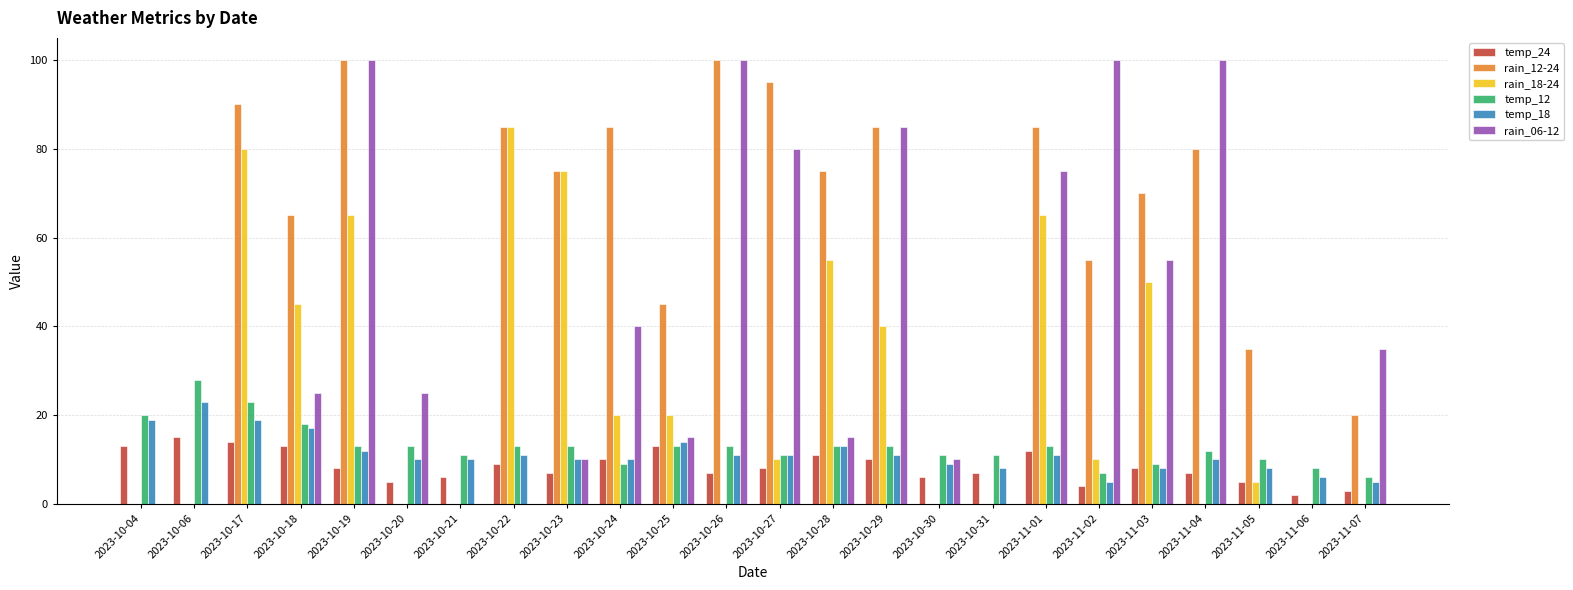

At which category is the sum across all series the highest?

2023-10-19